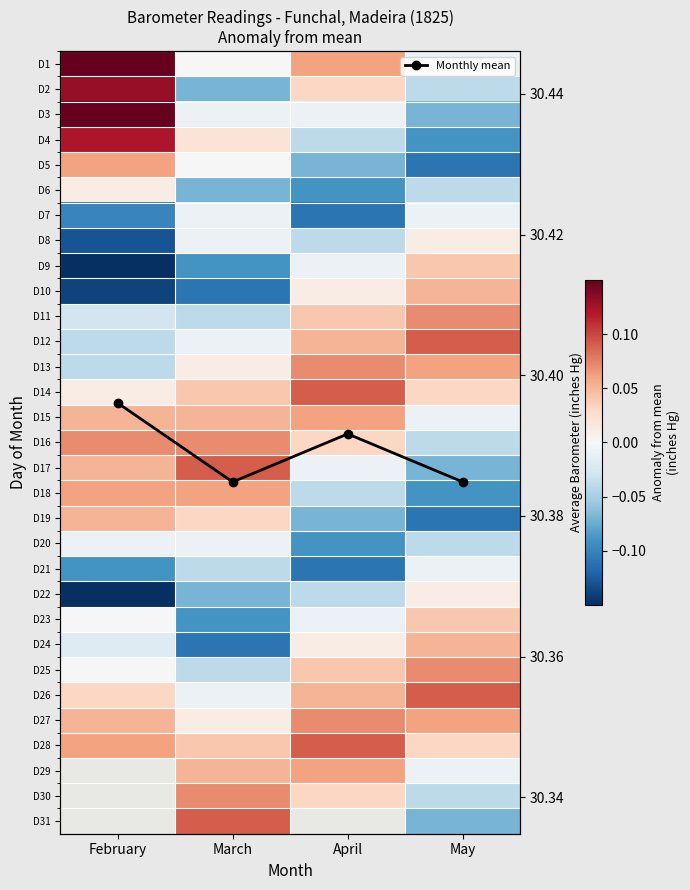

At April, list the series in order from largest to smallest.

D14, D28, D13, D1, D15, D29, D12, D2, D30, D31, Monthly mean, D27, D26, D11, D25, D16, D10, D24, D3, D9, D17, D23, D4, D8, D18, D22, D5, D19, D6, D20, D7, D21